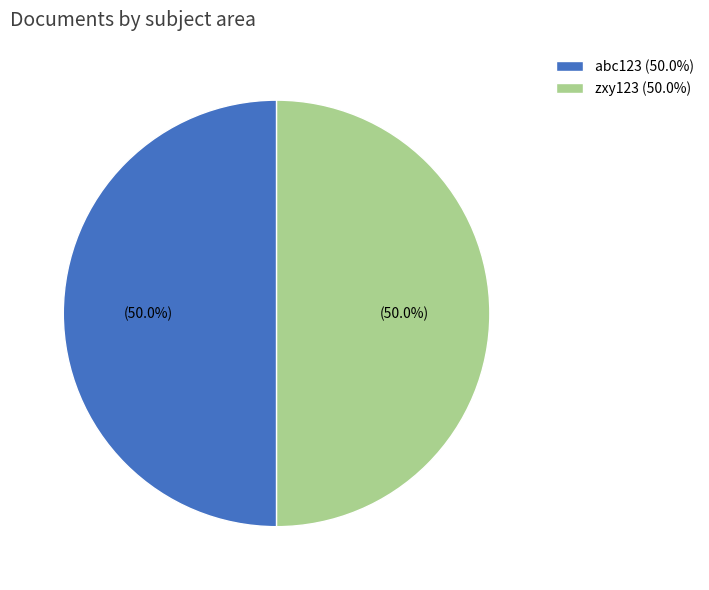

Combined, do zxy123 (50.0%) and abc123 (50.0%) account for over 50%?

Yes